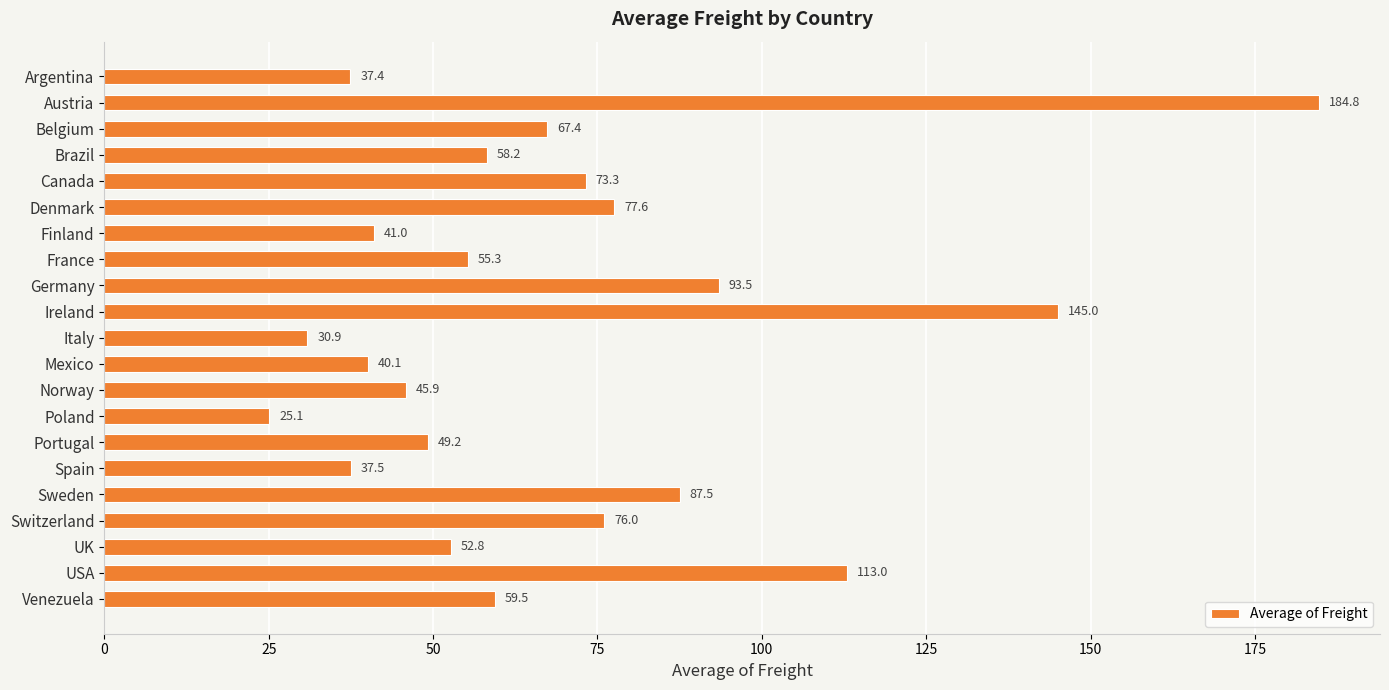

What is the change in value from Finland to Sweden?

+46.5